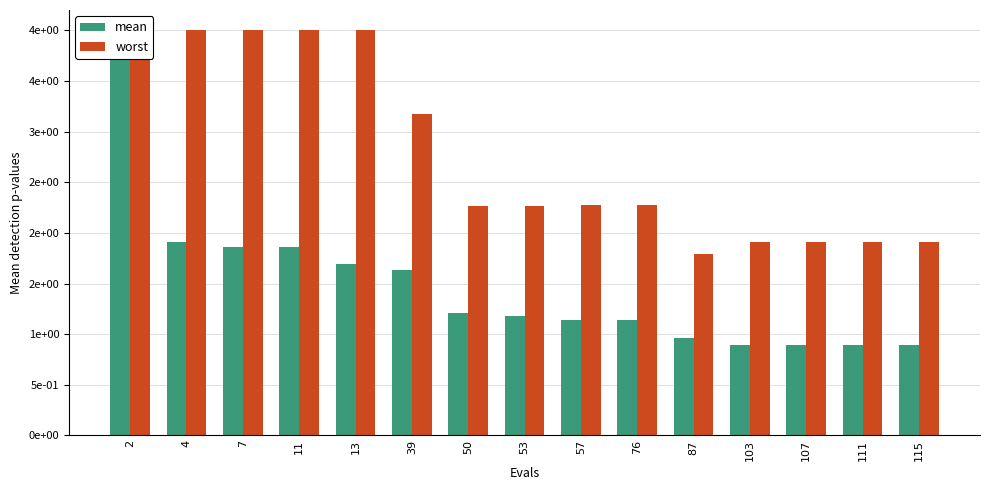

What is the smallest value displayed?

0.9